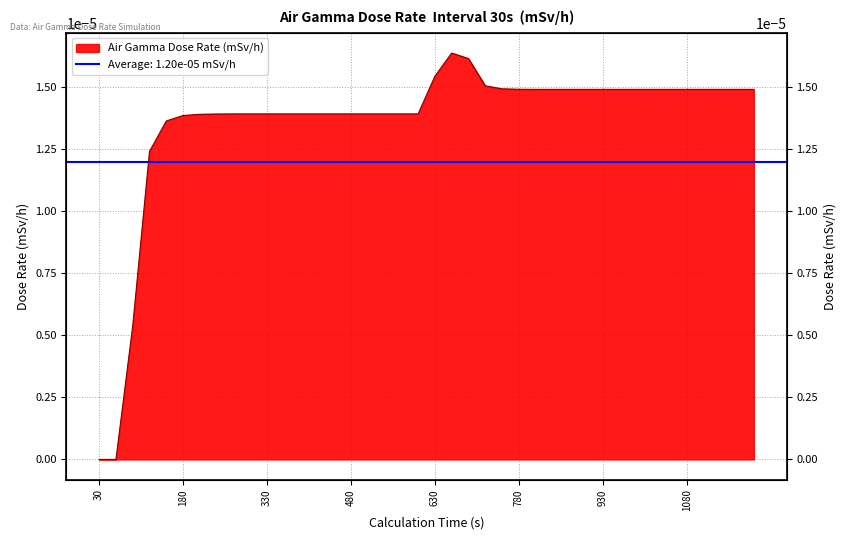

At which category does the data reach its first local peak?

660